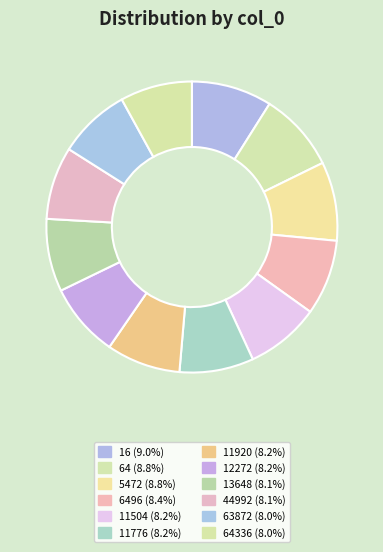

What is the smallest slice in the pie chart?

64336